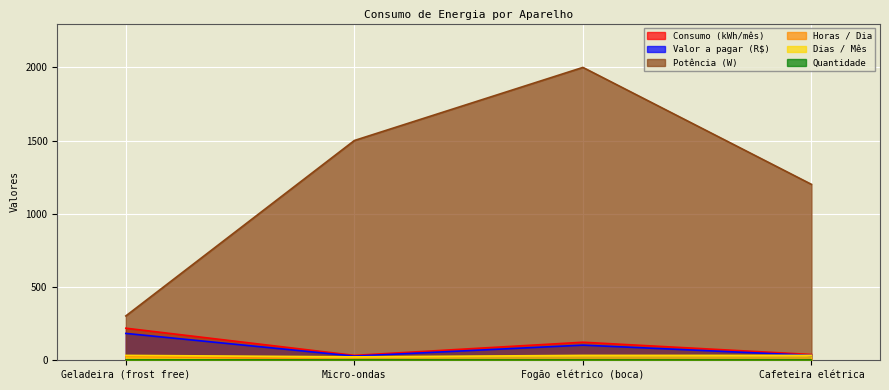

True or false: Dias / Mês and Potência (W) intersect in this chart.

False